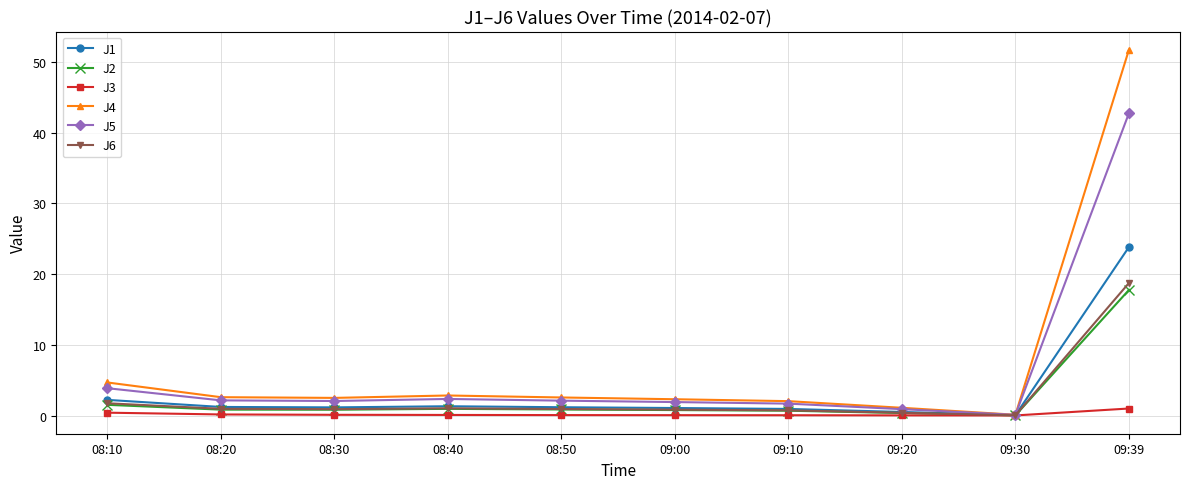

Which category has the highest value in the J5 series?

09:39